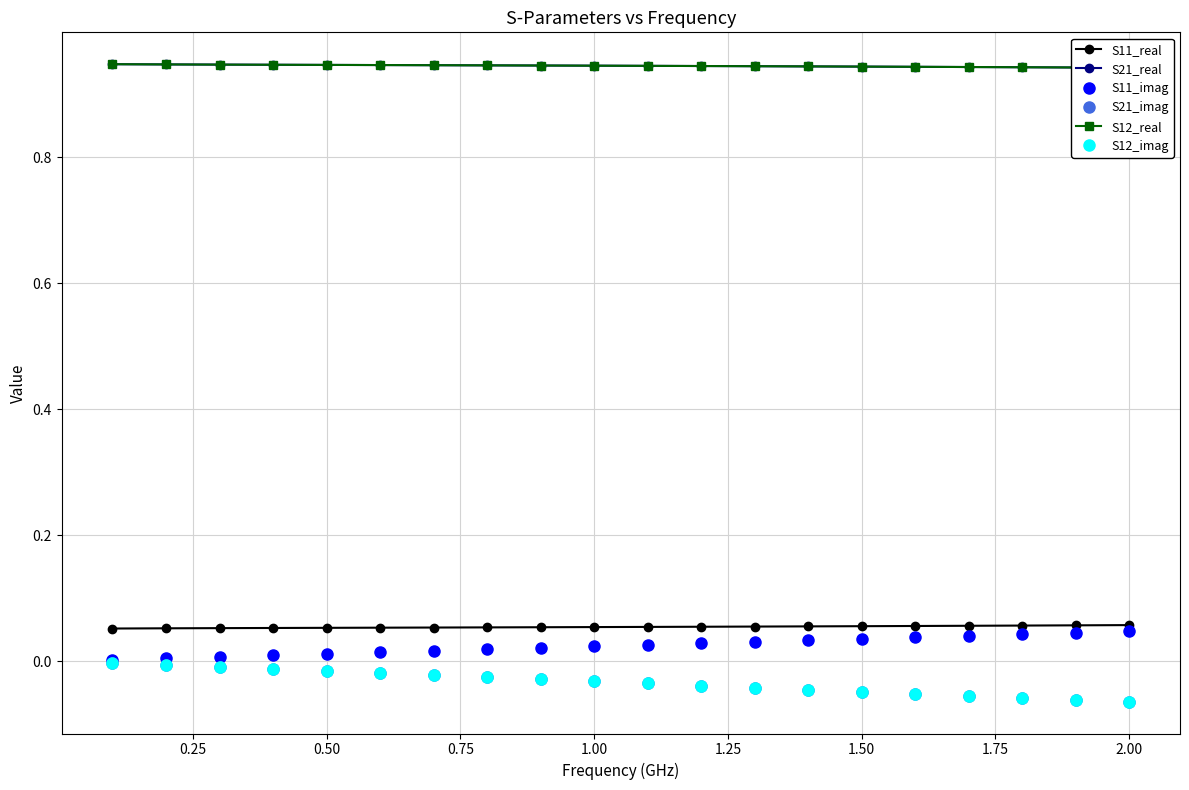

What is the smallest value displayed?

-0.1